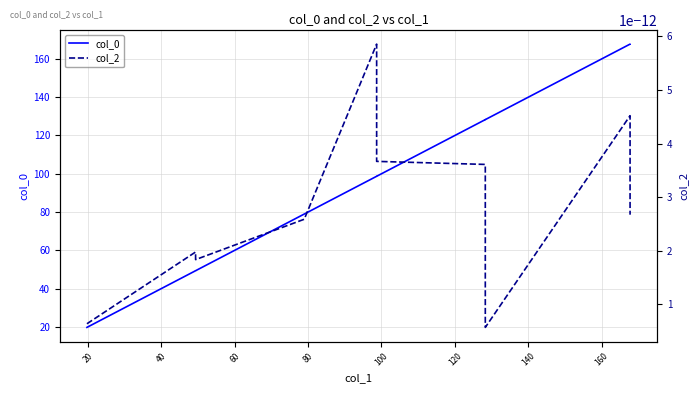

Is it true that col_2 equals 0.0 at 40?

True